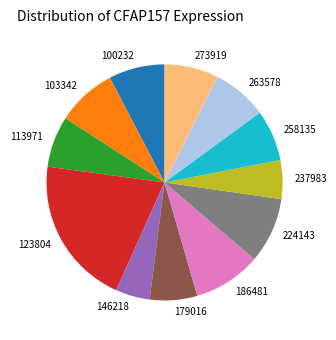

Which has a higher value, 258135 or 224143?

224143